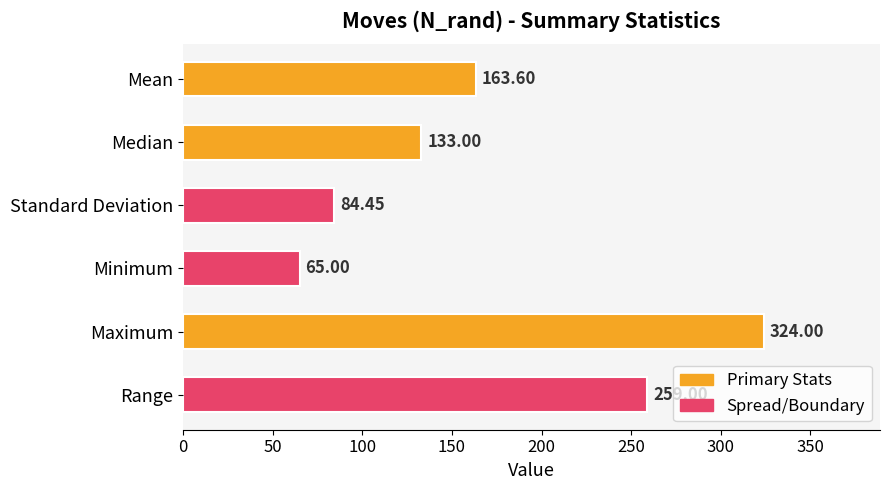

Which label corresponds to the largest value in the chart?

Maximum